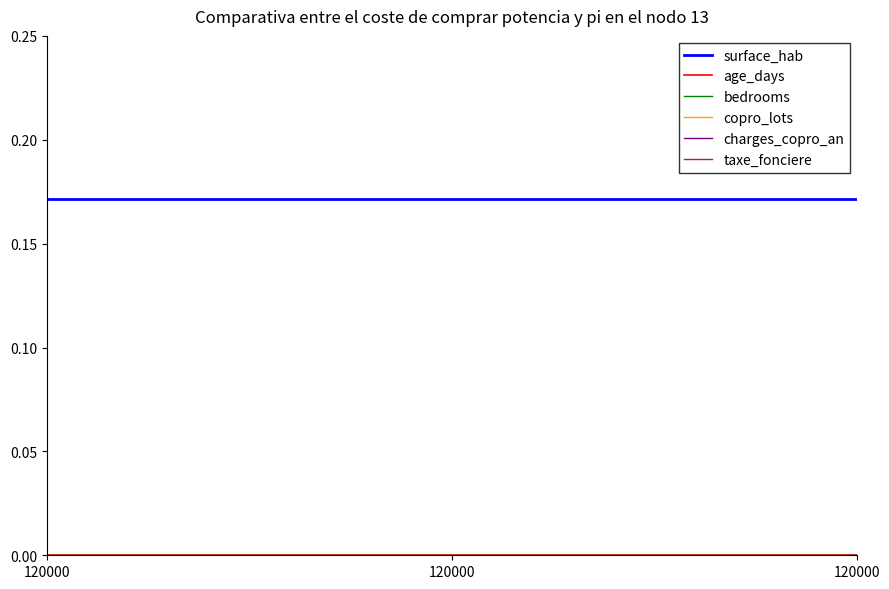

Does the chart have visible grid lines?

No